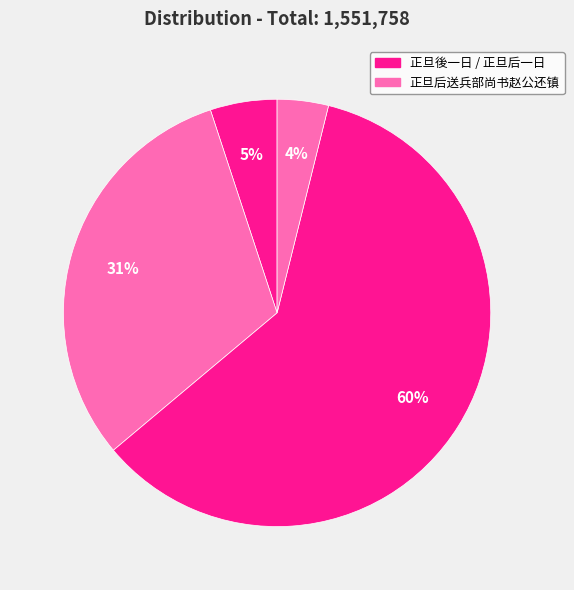

How many segments does this pie chart have?

4